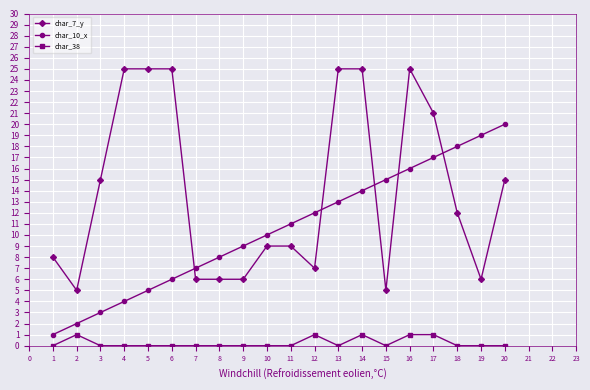

How many lines are shown in the chart?

3